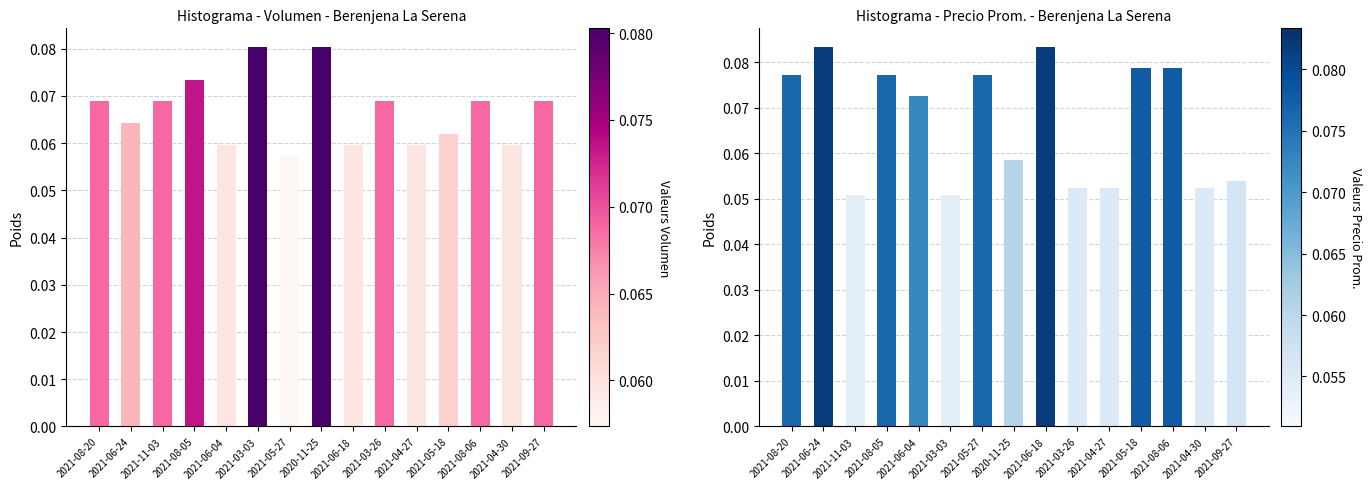

Reading left to right, transcribe all the data shown in this chart.

Volumen norm.: 2021-08-20=0.1	2021-06-24=0.1	2021-11-03=0.1	2021-08-05=0.1	2021-06-04=0.1	2021-03-03=0.1	2021-05-27=0.1	2020-11-25=0.1	2021-06-18=0.1	2021-03-26=0.1	2021-04-27=0.1	2021-05-18=0.1	2021-08-06=0.1	2021-04-30=0.1	2021-09-27=0.1
Precio prom. norm.: 2021-08-20=0.1	2021-06-24=0.1	2021-11-03=0.1	2021-08-05=0.1	2021-06-04=0.1	2021-03-03=0.1	2021-05-27=0.1	2020-11-25=0.1	2021-06-18=0.1	2021-03-26=0.1	2021-04-27=0.1	2021-05-18=0.1	2021-08-06=0.1	2021-04-30=0.1	2021-09-27=0.1